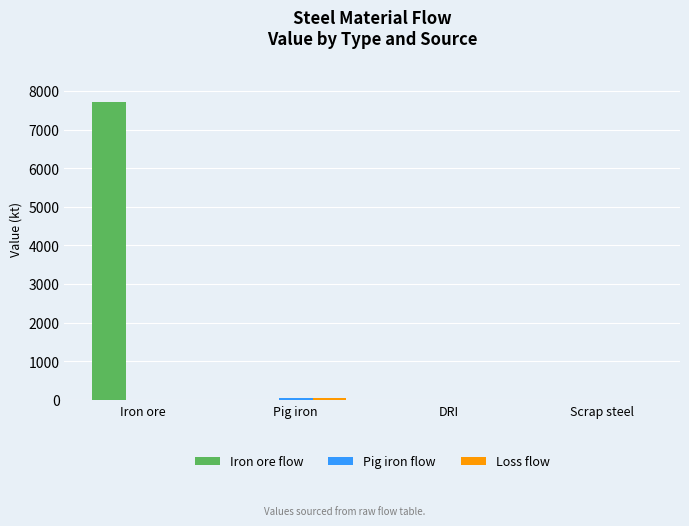

Which series changed the most between Iron ore and DRI?

Iron ore flow